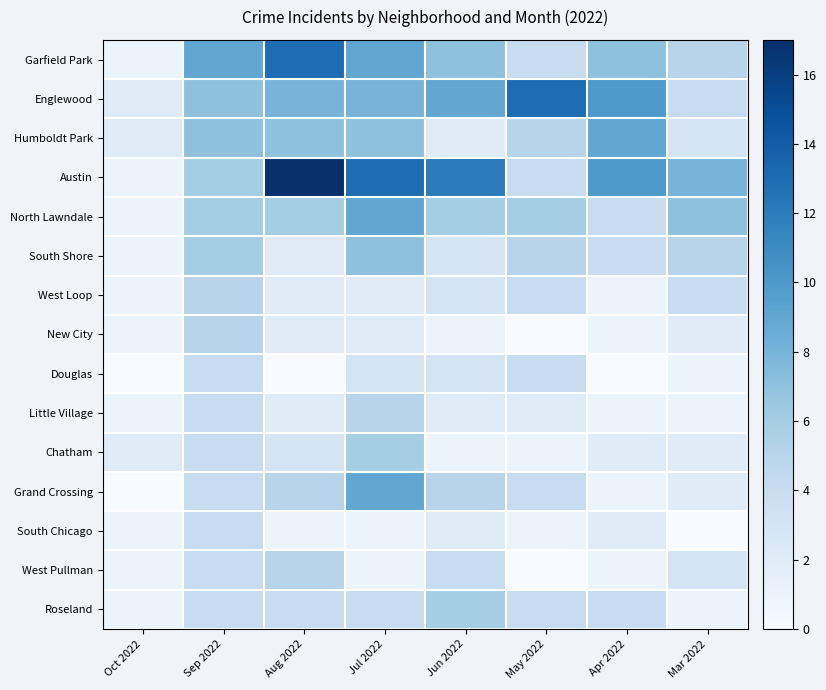

At how many categories does at least one series exceed 11?

4